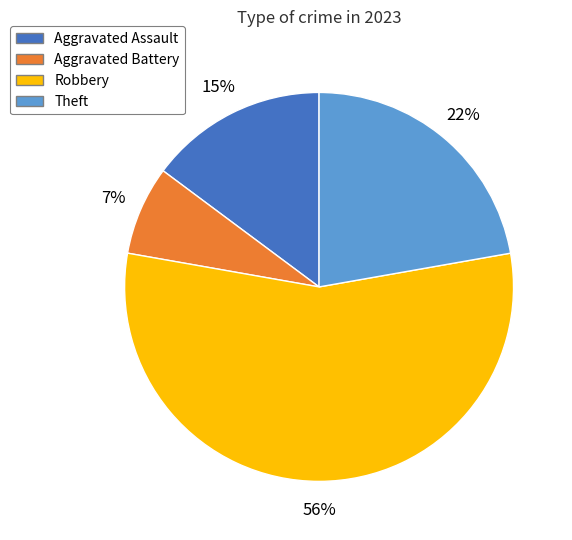

How many slices are in this pie chart?

4